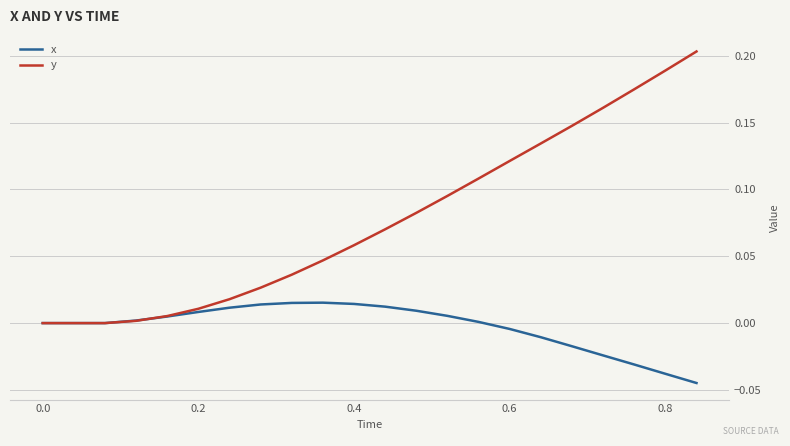

What are all the series names shown in the legend?

x, y